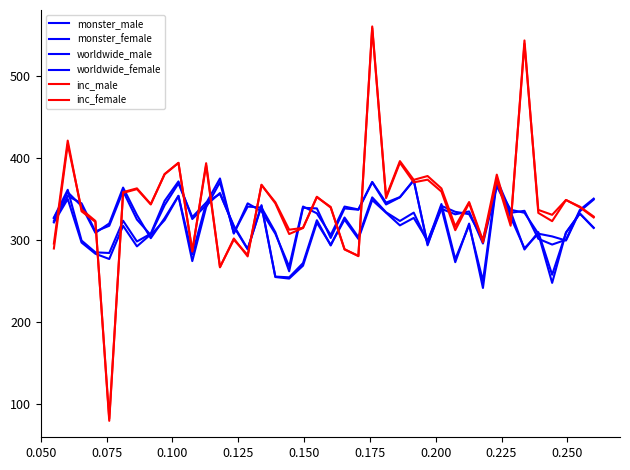

In monster_female, how many points are lower than both neighbors (excluding endpoints)?

13